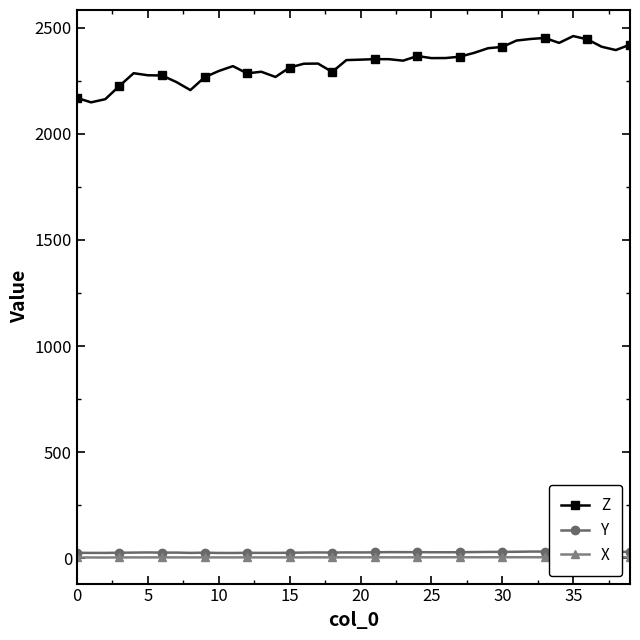

Which series has the largest range (max minus min)?

Z